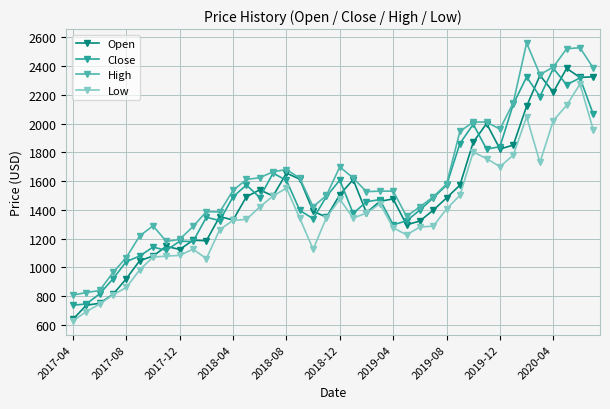

How many data points in Close are less than 1482?

20